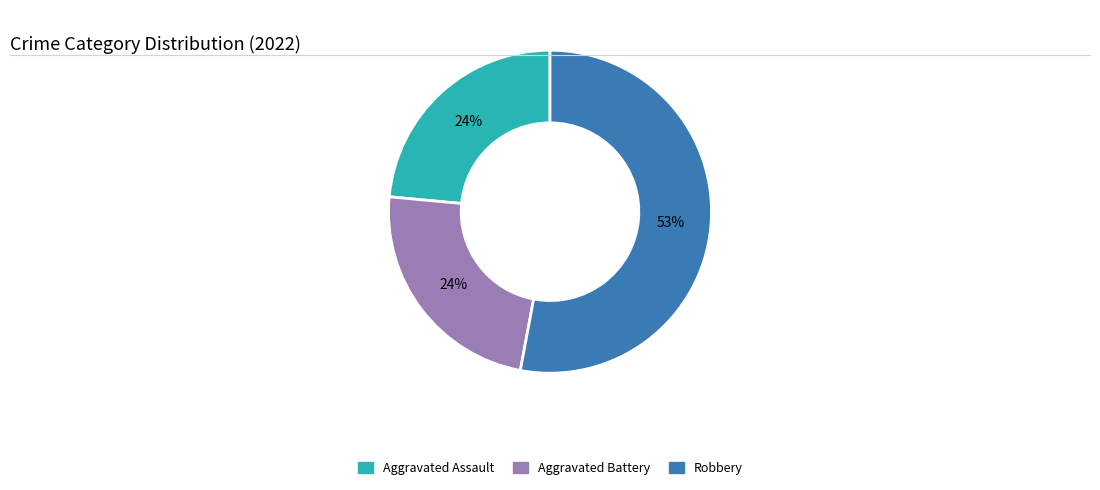

Is there any slice that represents more than half of the pie?

Yes